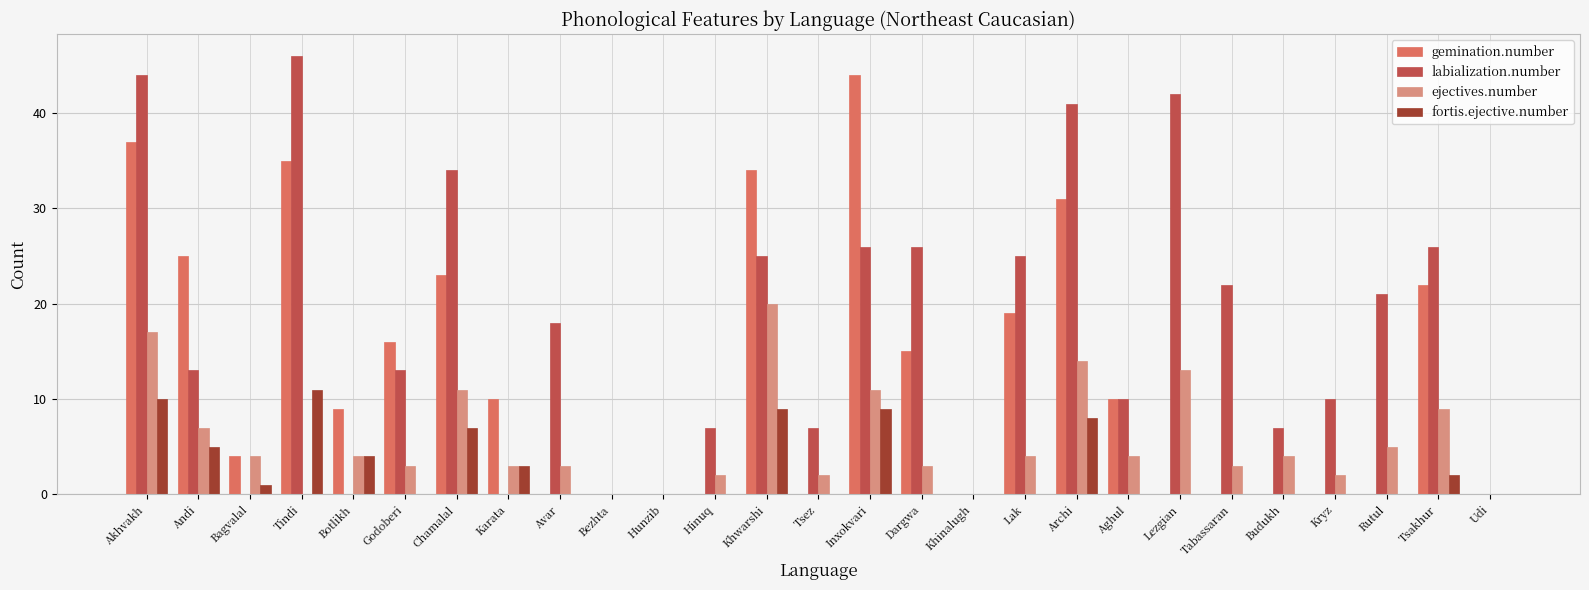

What is the sum of all ejectives.number values?

148